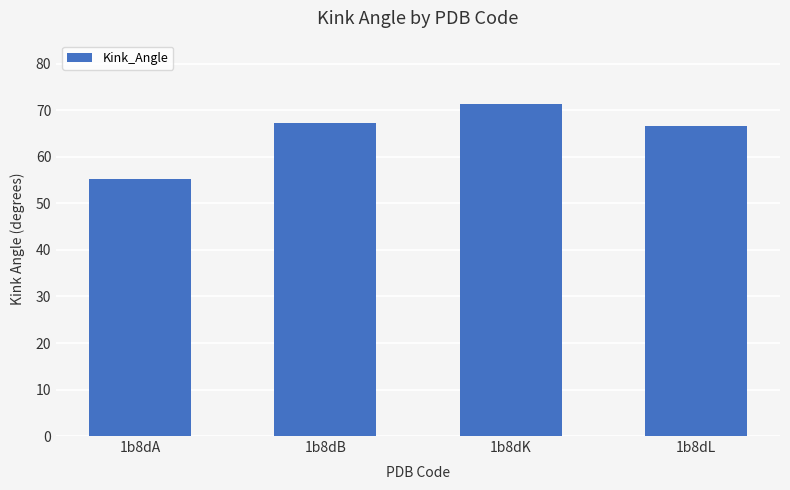

Count the number of data series in this chart.

1